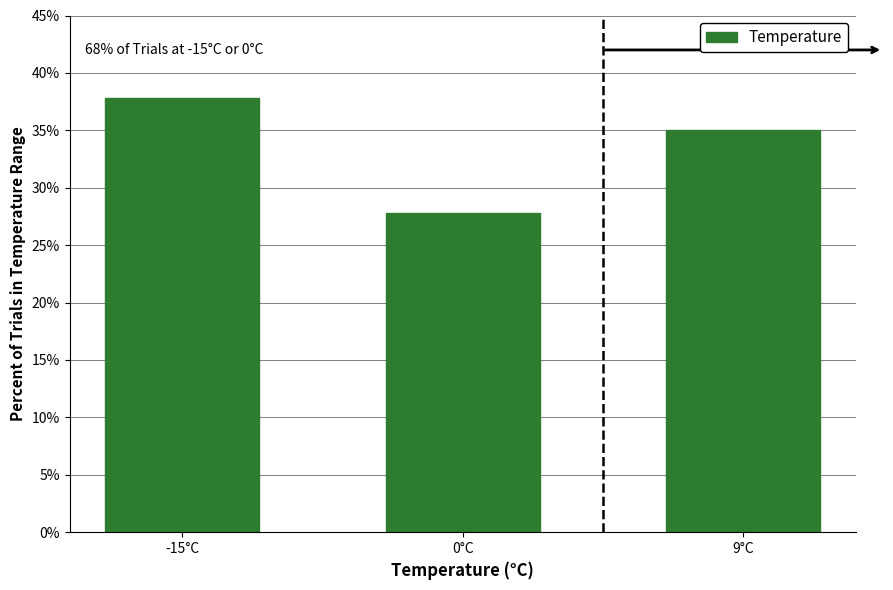

Does the chart contain stacked bars?

No